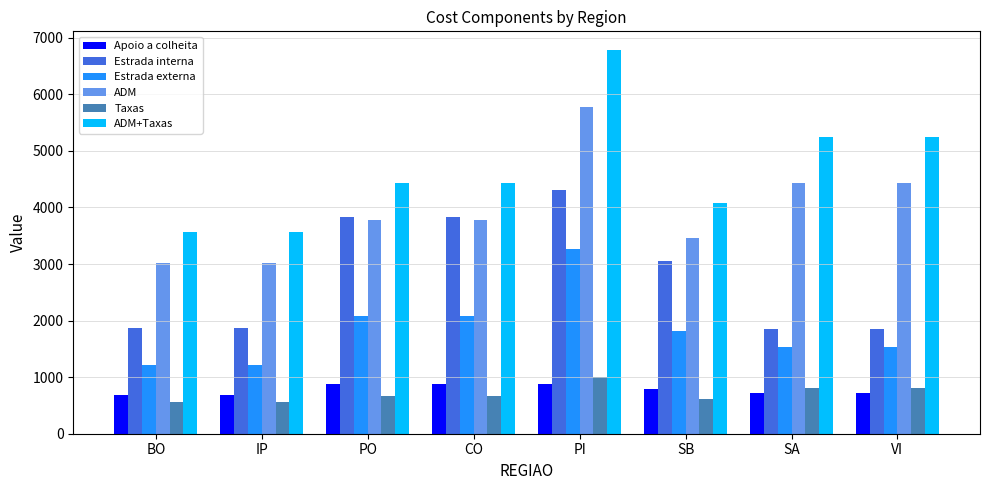

How many bars are there in total?

48